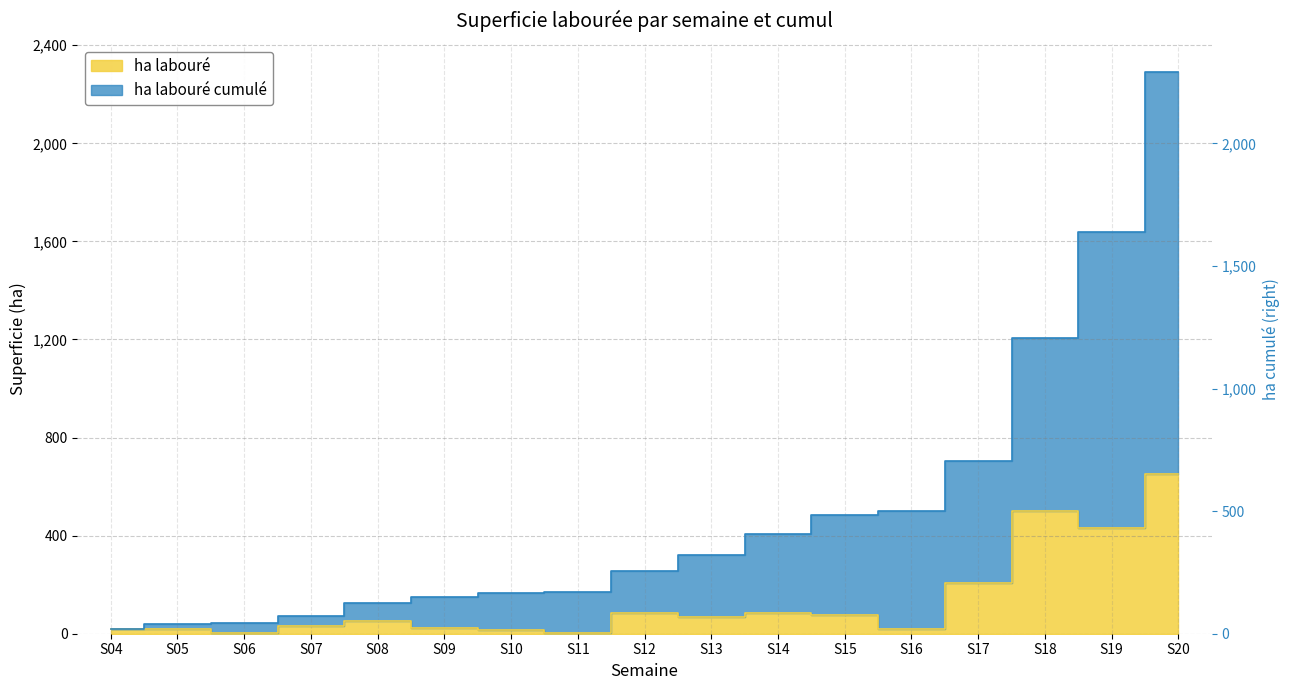

True or false: ha labouré and ha labouré cumulé intersect in this chart.

False